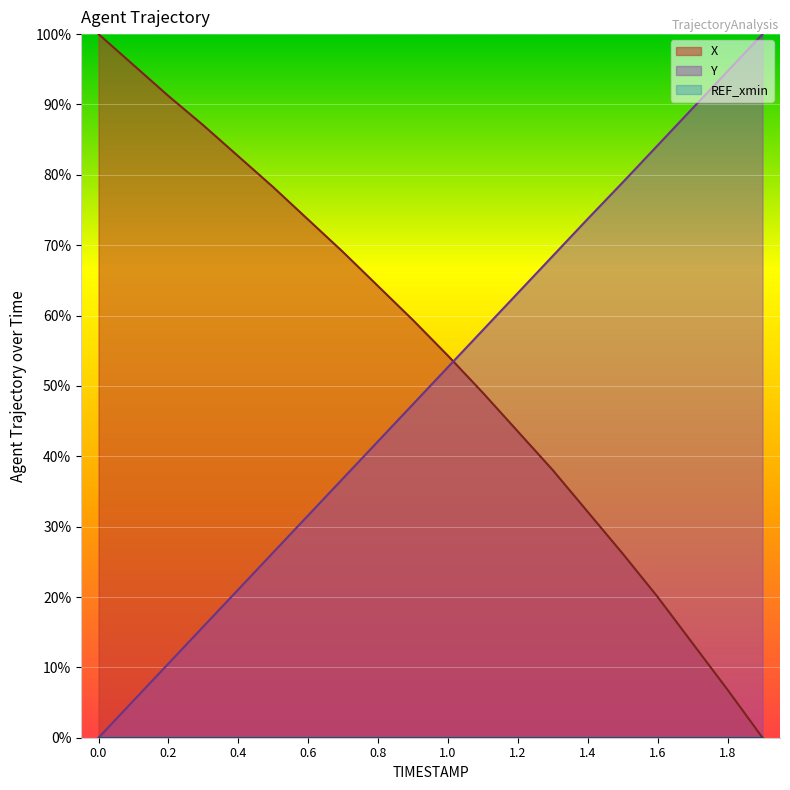

How many times do Y and X cross each other?

1